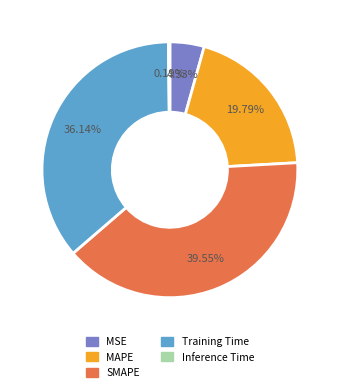

To the nearest percent, what portion does Training Time represent?

36%